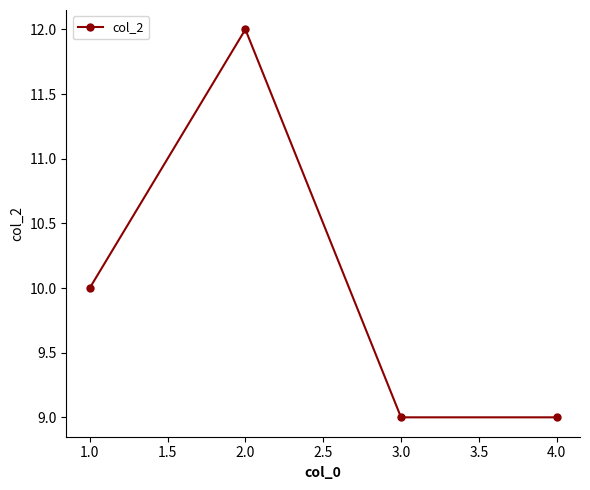

Which label corresponds to the largest value in the chart?

2.0